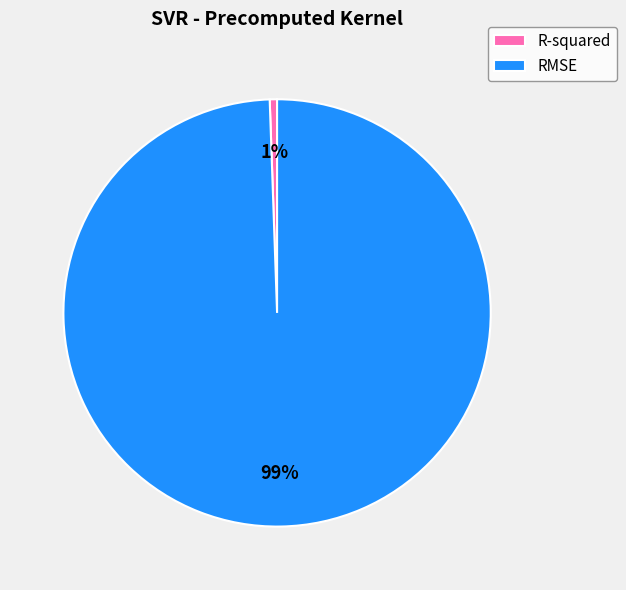

Combined, do RMSE and R-squared account for over 50%?

Yes